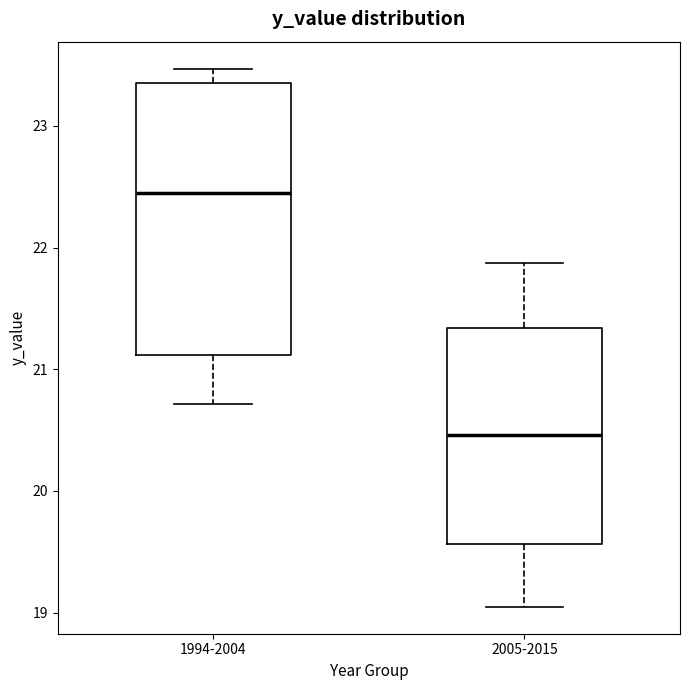

Where is the upper edge of the box for 1994-2004 on the y-axis? The values are not printed on the chart, so give them approximately, as read against the axis.

23.4